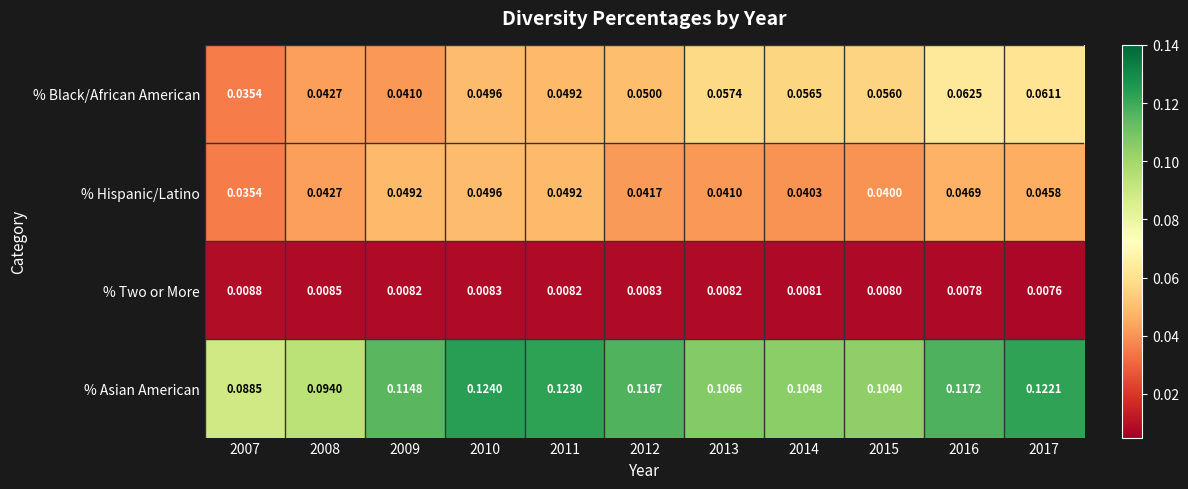

How many data points does each series have?

11